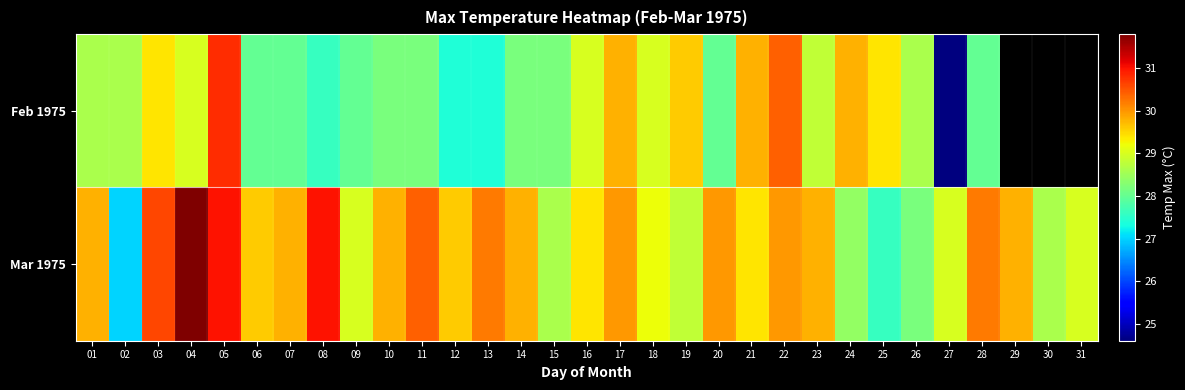

True or false: Feb 1975 has a value of 14.1 at 05.

False